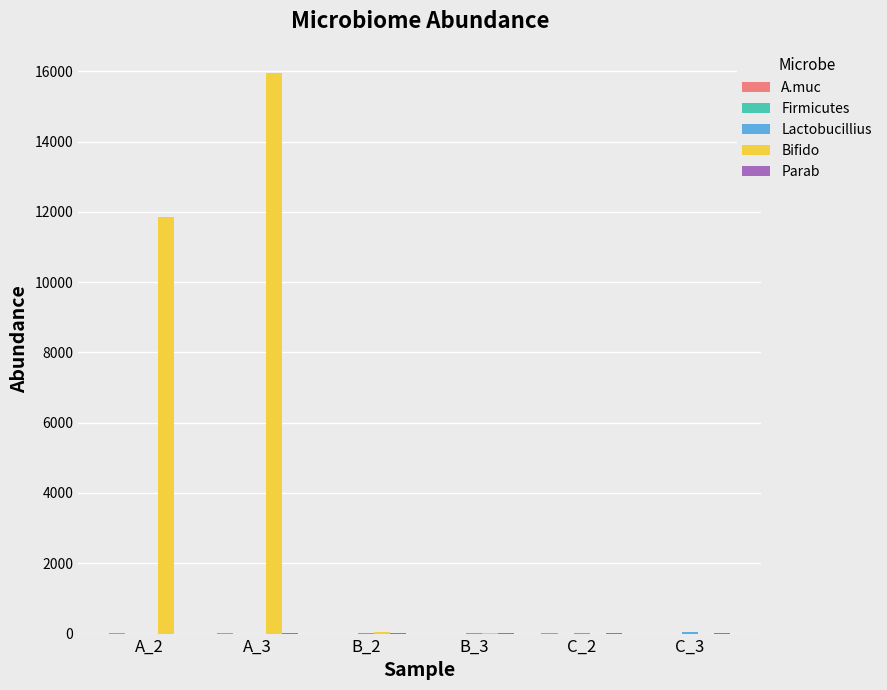

Which series has the largest total across all categories?

Bifido